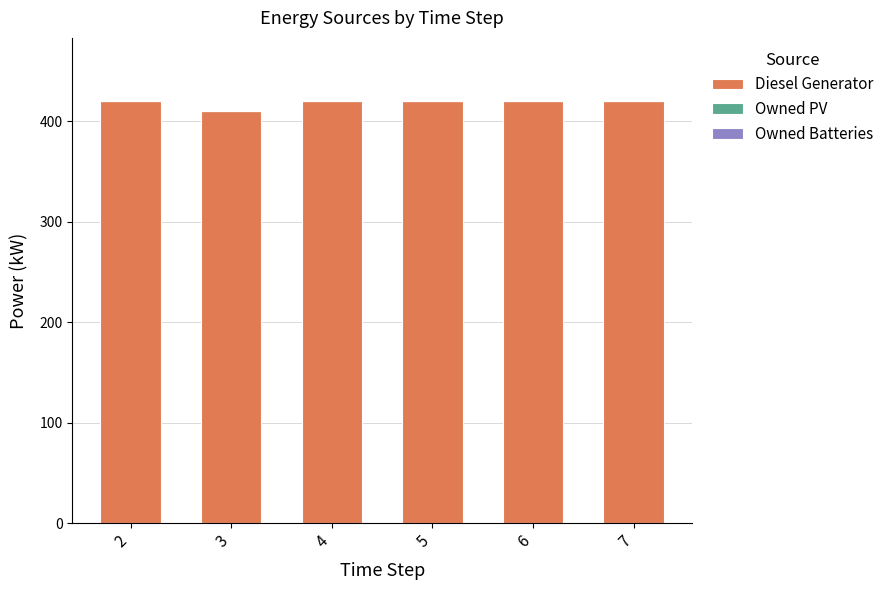

What is the average value?

418